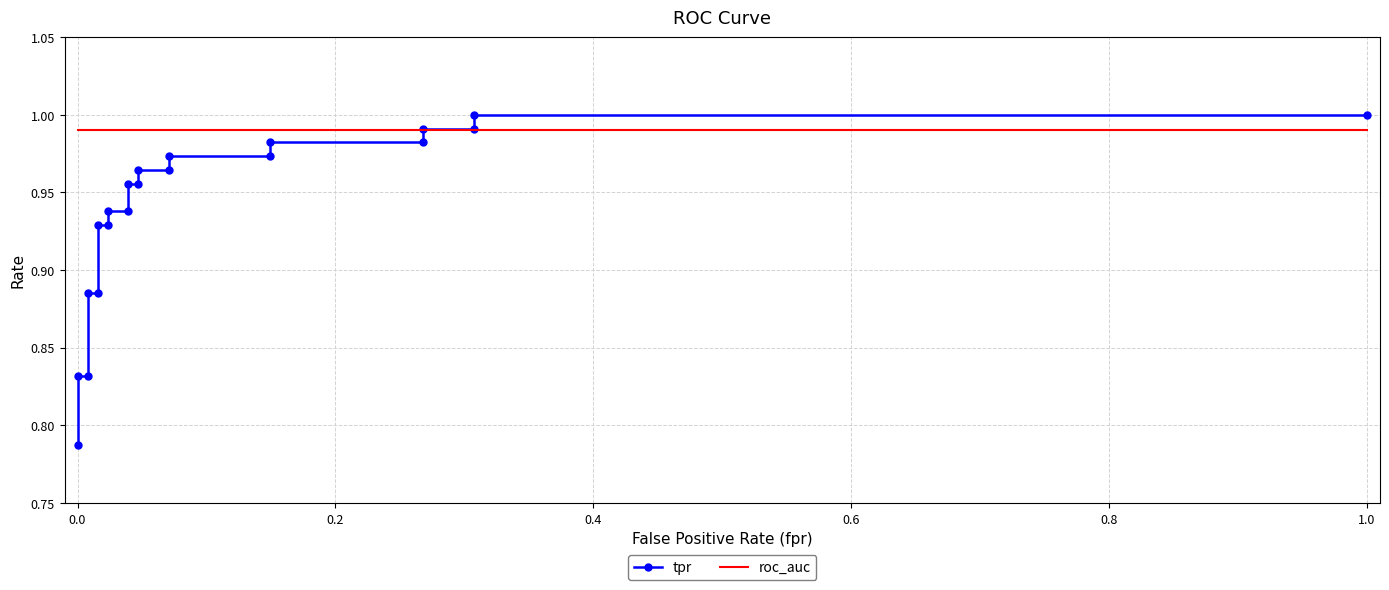

How many series are shown in this chart?

2